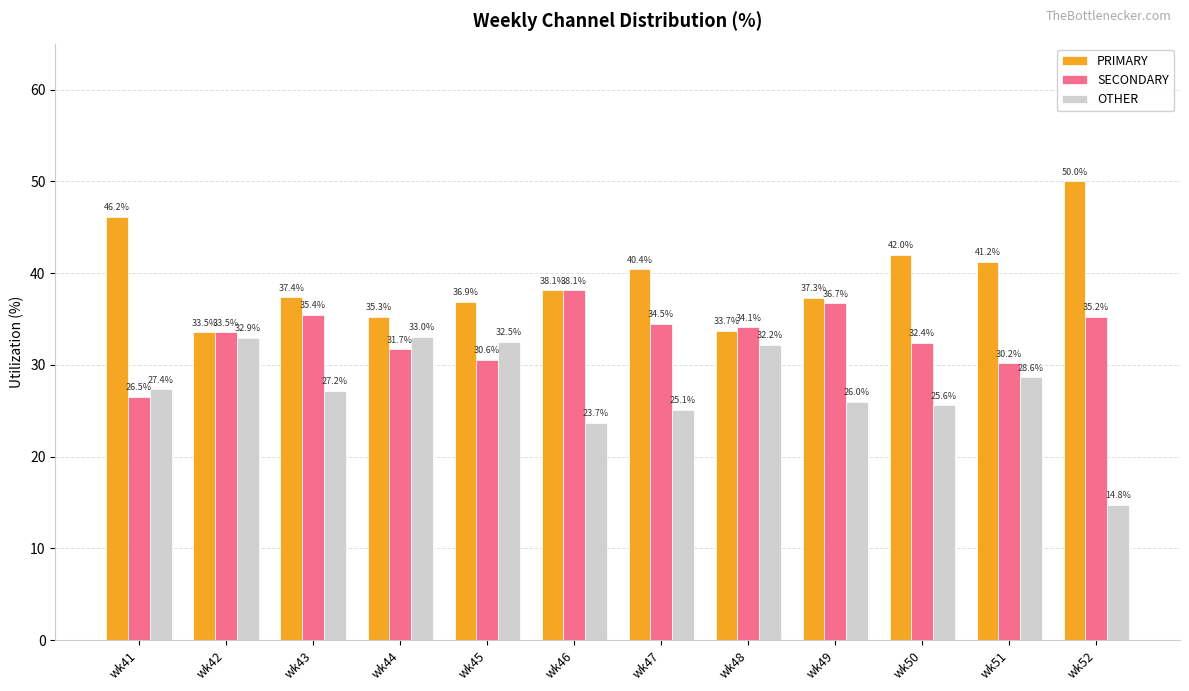

Read the SECONDARY value at wk43.

35.4